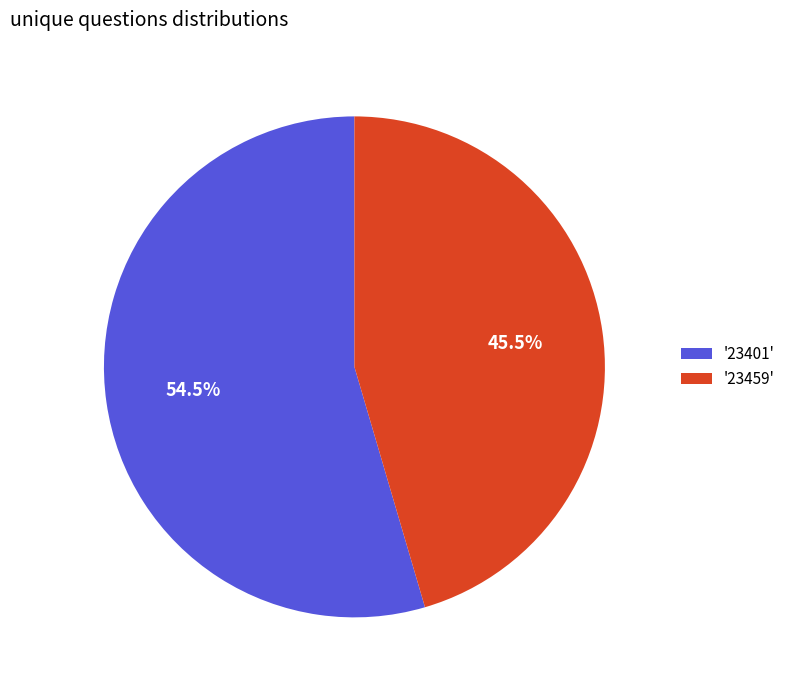

How many segments does this pie chart have?

2